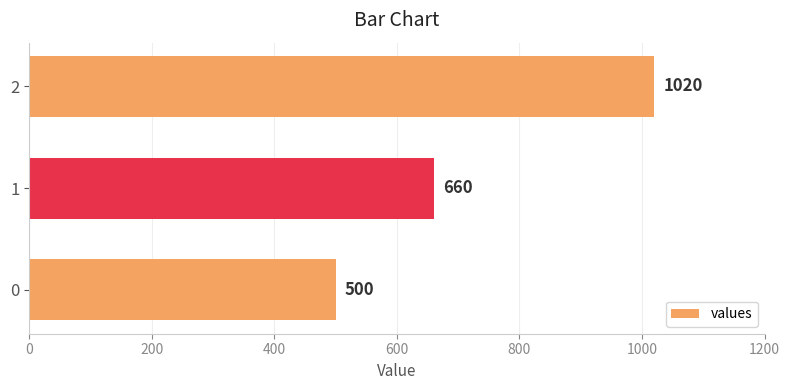

True or false: the data shows 320 at 0.

False